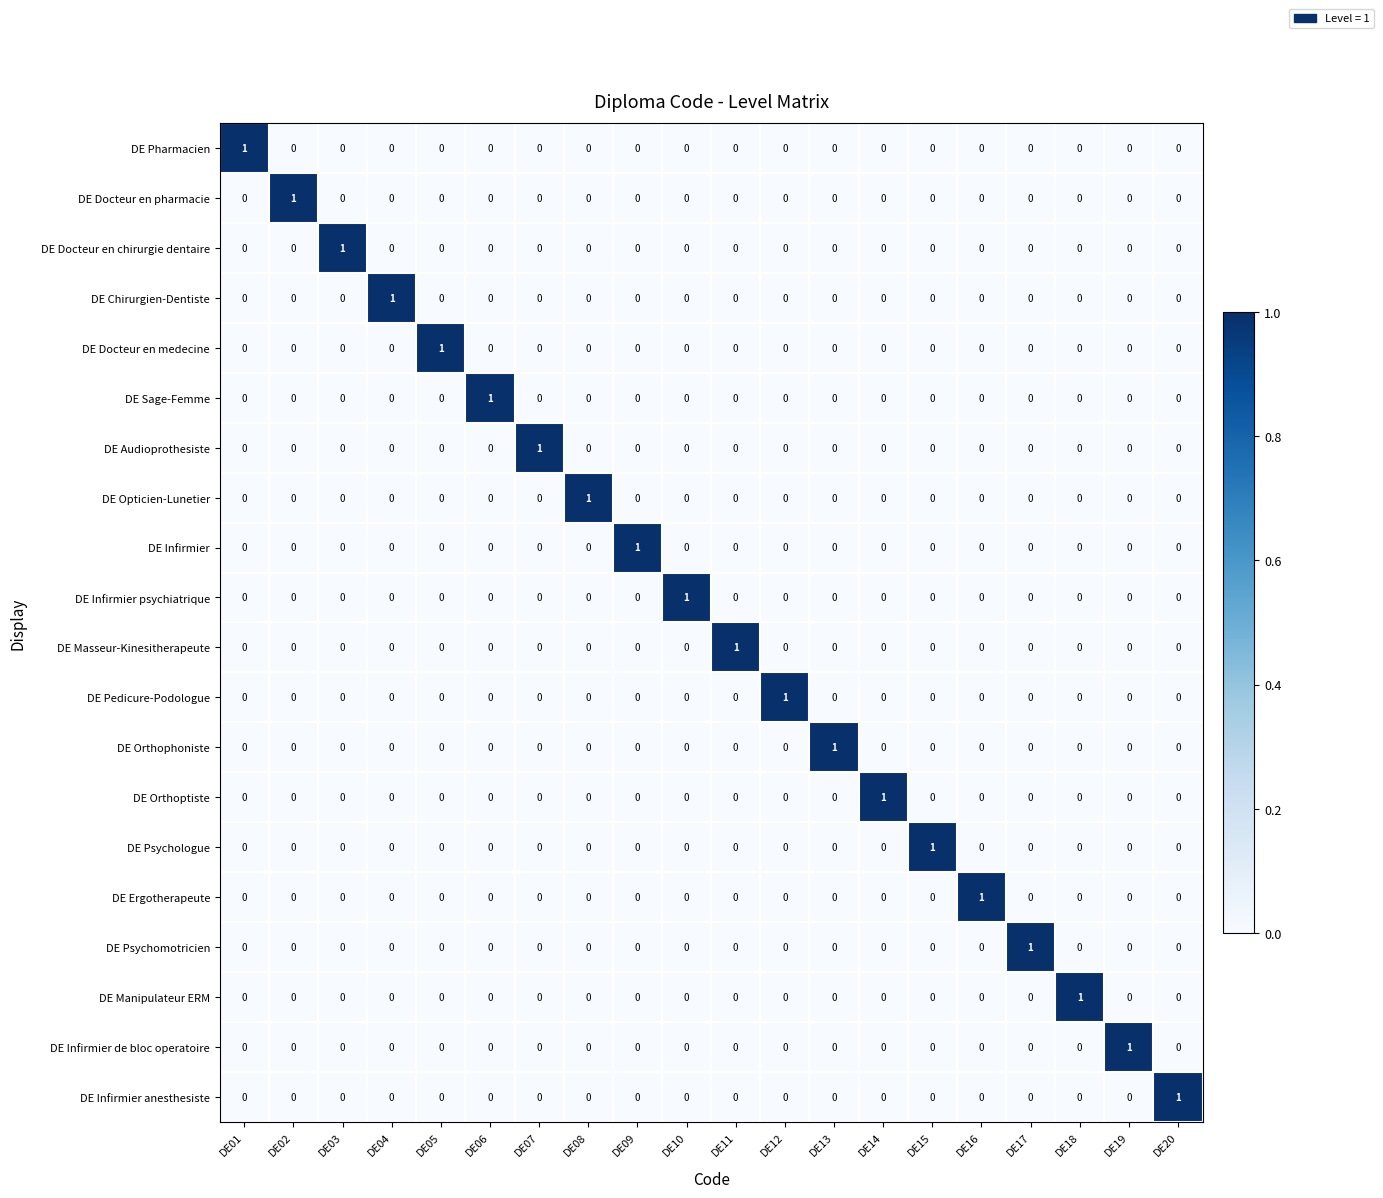

Is the value of DE Manipulateur ERM at DE18 greater than the value of DE Masseur-Kinesitherapeute at DE12?

Yes